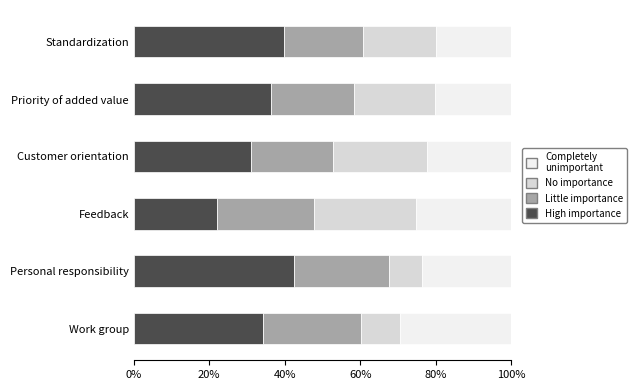

What is the difference between the High importance values at Standardization and Priority of added value?

3.4